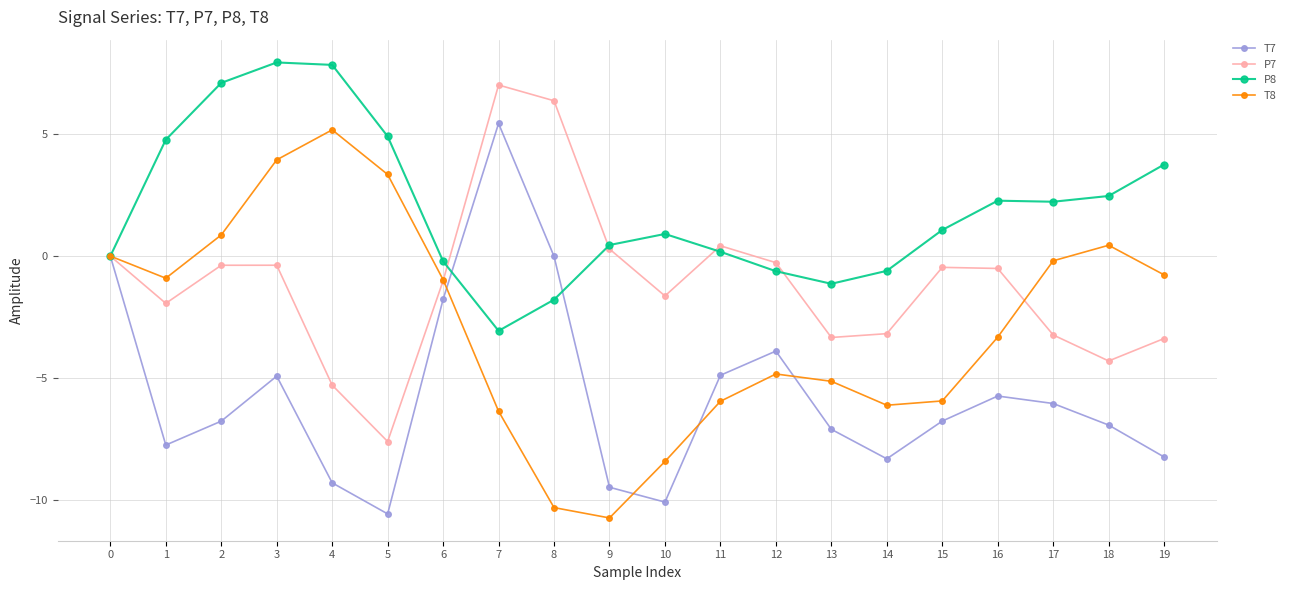

True or false: T7 has more than 2 interior local peaks.

True